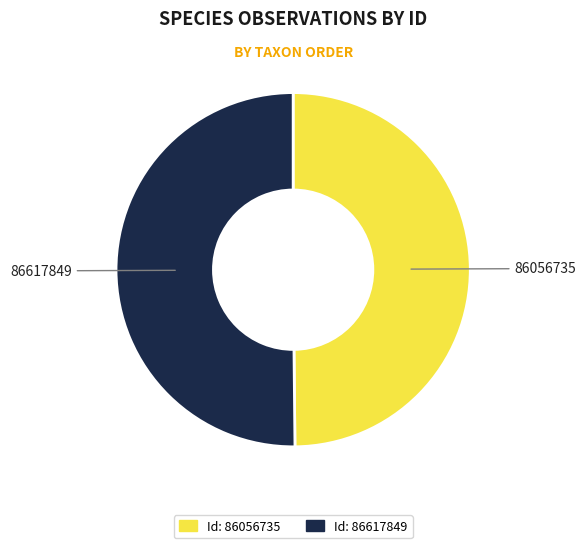

What is the ratio of the value at 86617849 to the value at 86056735?

1.0